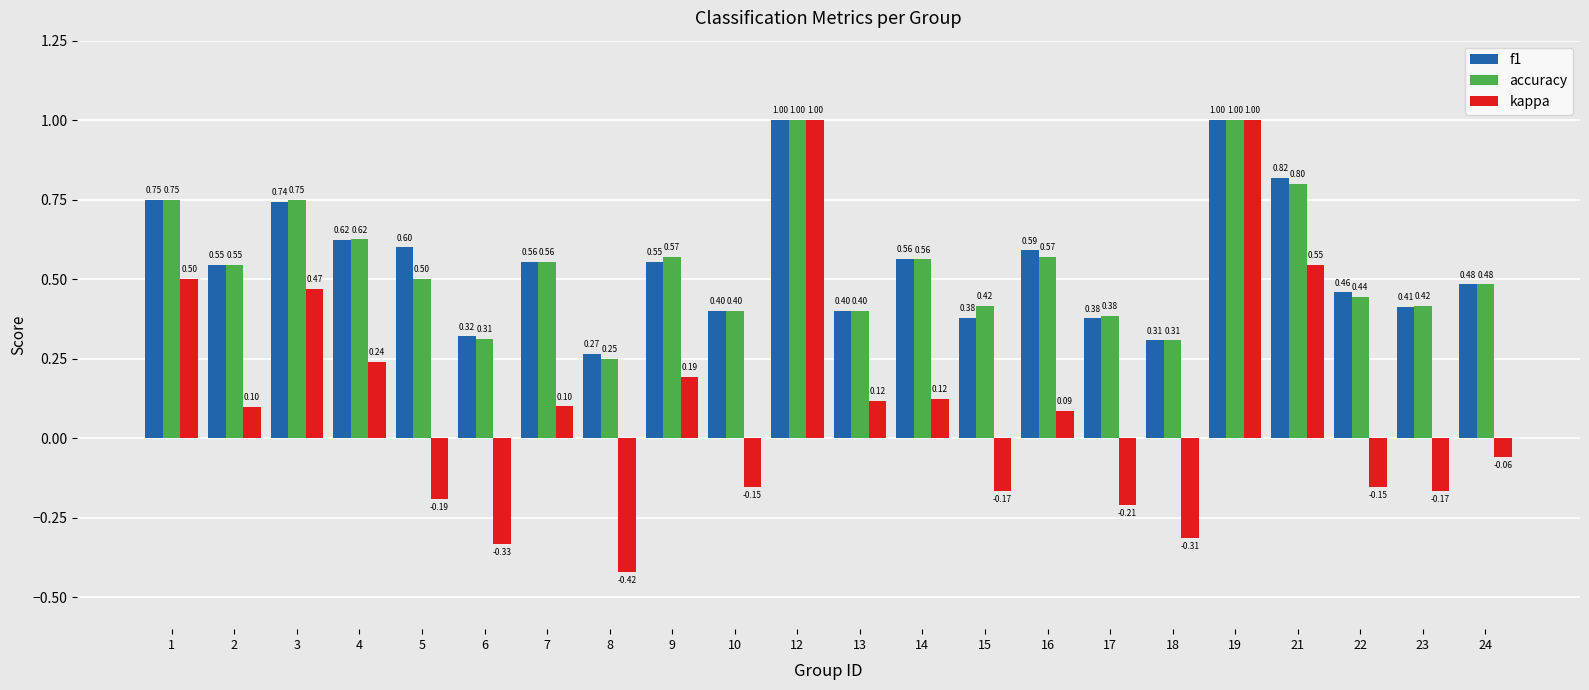

What is the sum of the f1 values at 12 and 3?

1.7